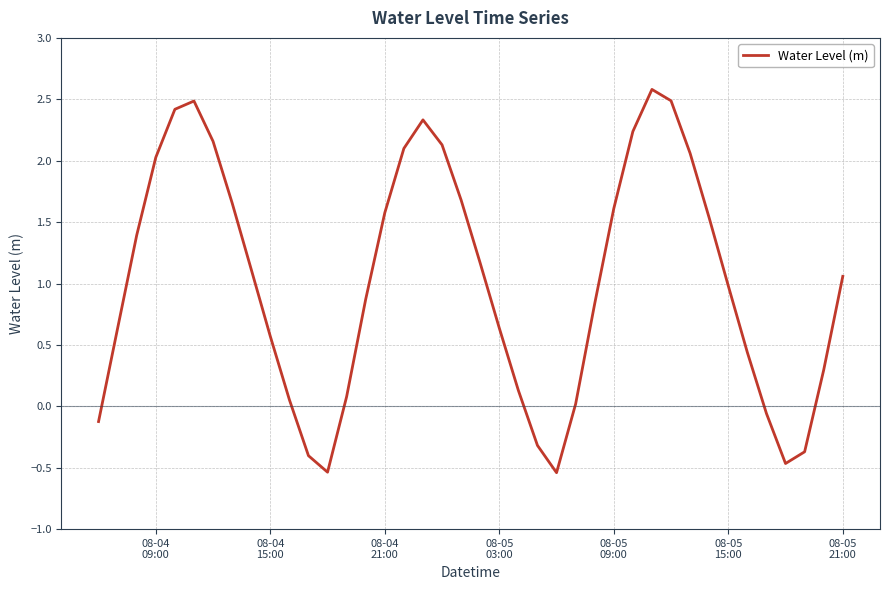

What is the difference between the maximum and minimum values?

3.1